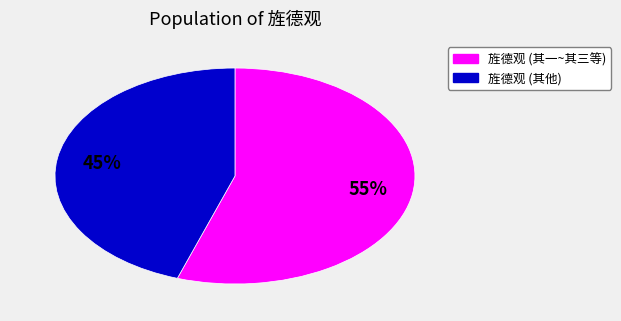

To the nearest percent, what is the difference between the largest and smallest slice percentages?

10%